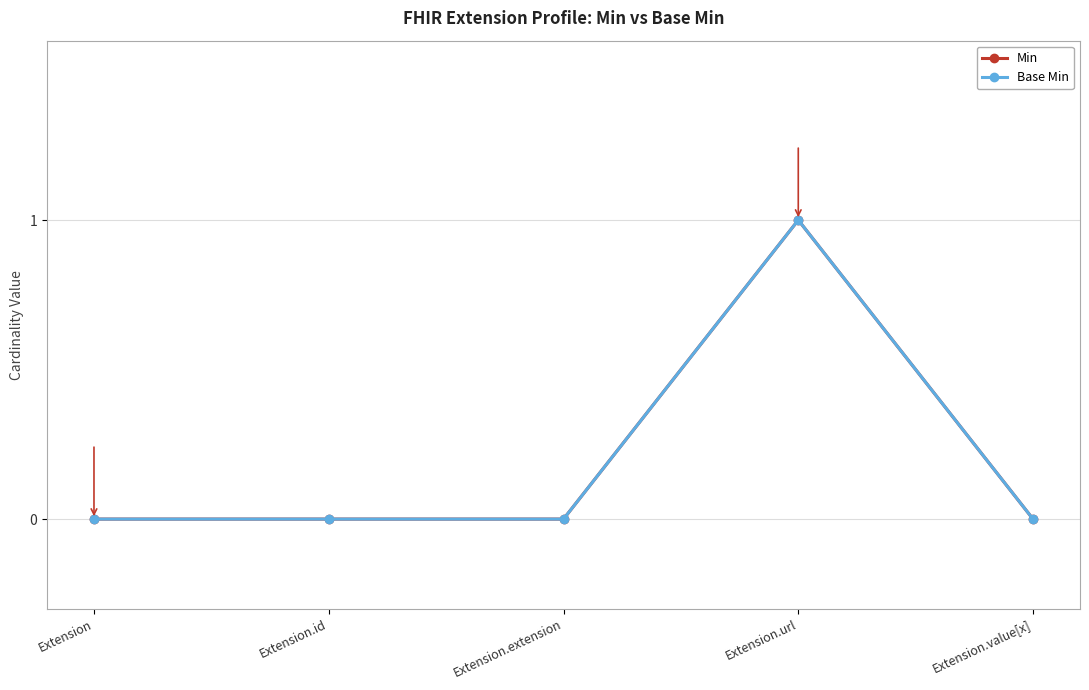

Reading left to right, list all the values displayed in this chart.

Min: 0	0	0	1	0
Base Min: 0	0	0	1	0